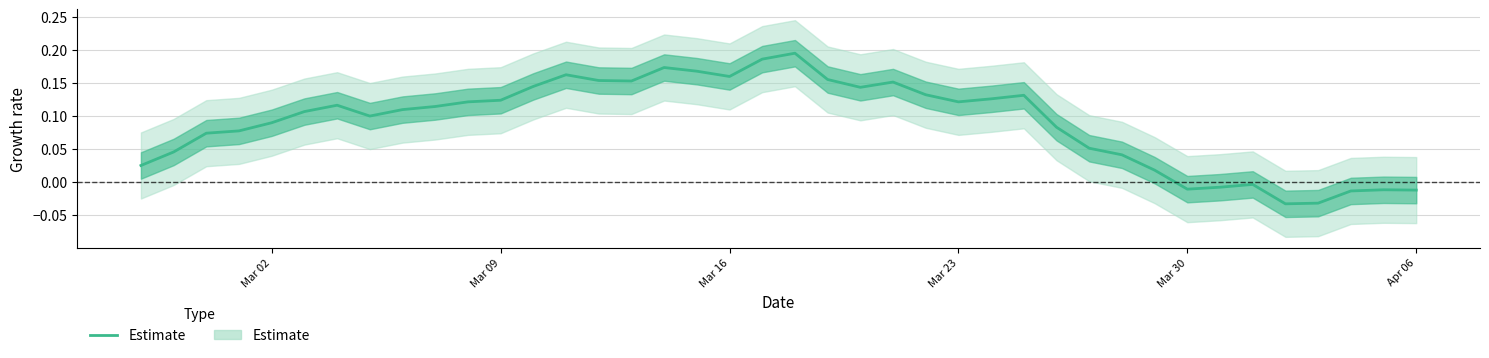

Reading left to right, transcribe all the data shown in this chart.

0.0	0.0	0.1	0.1	0.1	0.1	0.1	0.1	0.1	0.1	0.1	0.1	0.1	0.2	0.2	0.2	0.2	0.2	0.2	0.2	0.2	0.2	0.1	0.2	0.1	0.1	0.1	0.1	0.1	0.1	0.0	0.0	-0.0	-0.0	-0.0	-0.0	-0.0	-0.0	-0.0	-0.0